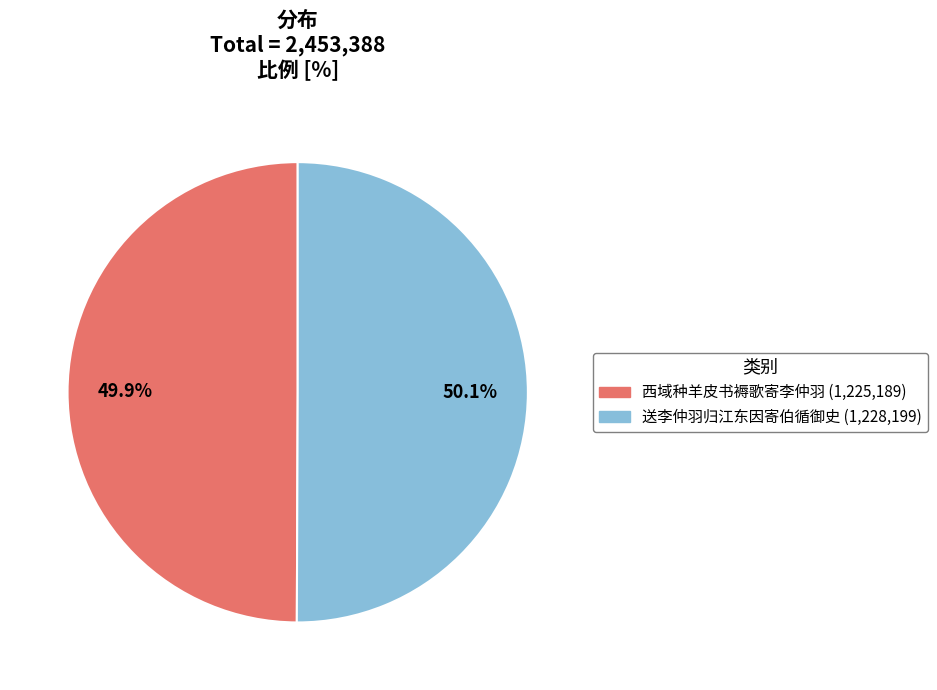

What is the total percentage of 西域种羊皮书褥歌寄李仲羽 and 送李仲羽归江东因寄伯循御史?

100.0%